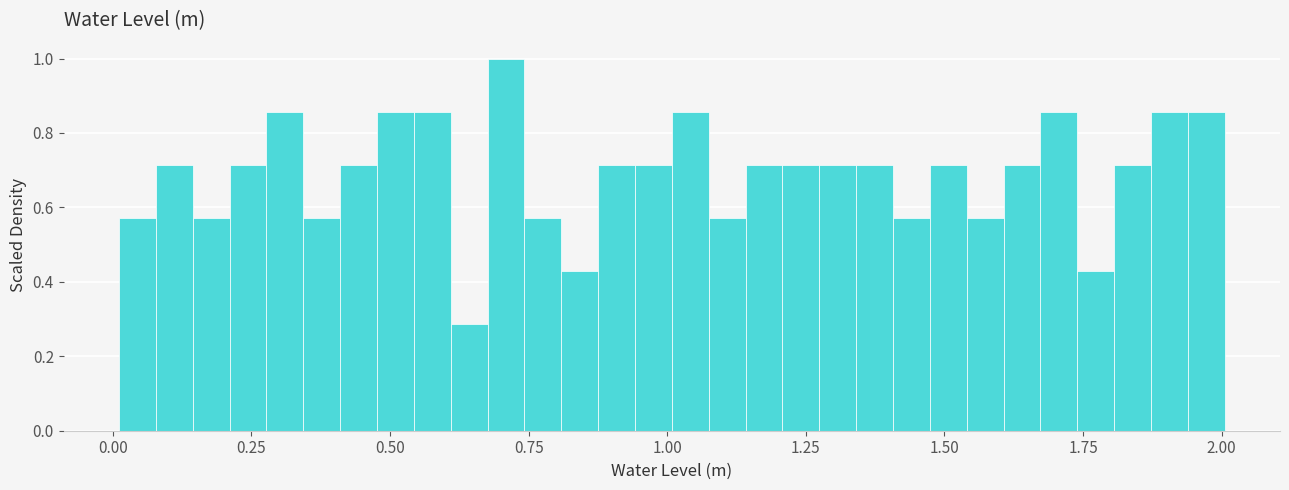

Around what value on the x-axis is the tallest bar? Give the approximate position of its centre, as read against the axis.

0.70